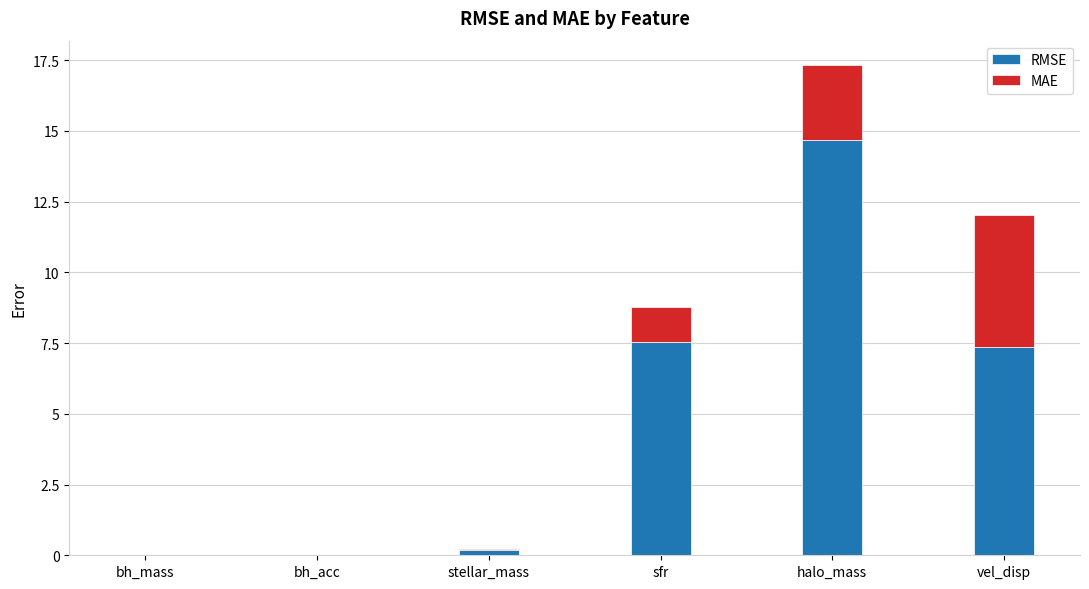

At which category is the sum across all series the highest?

halo_mass